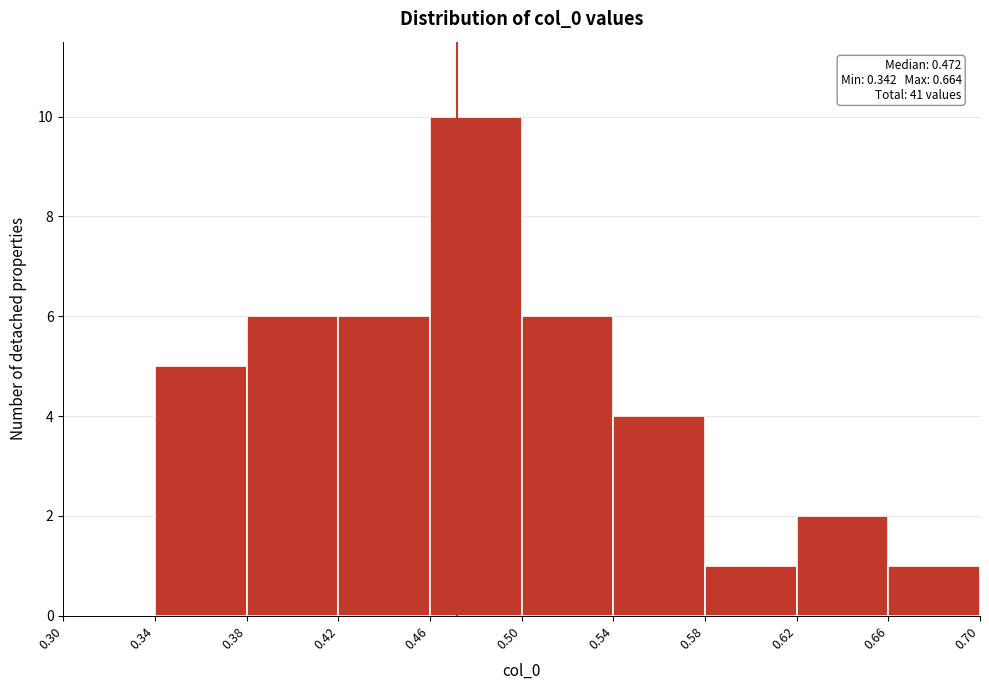

Which range on the x-axis has the tallest bar?

0.46 to 0.50